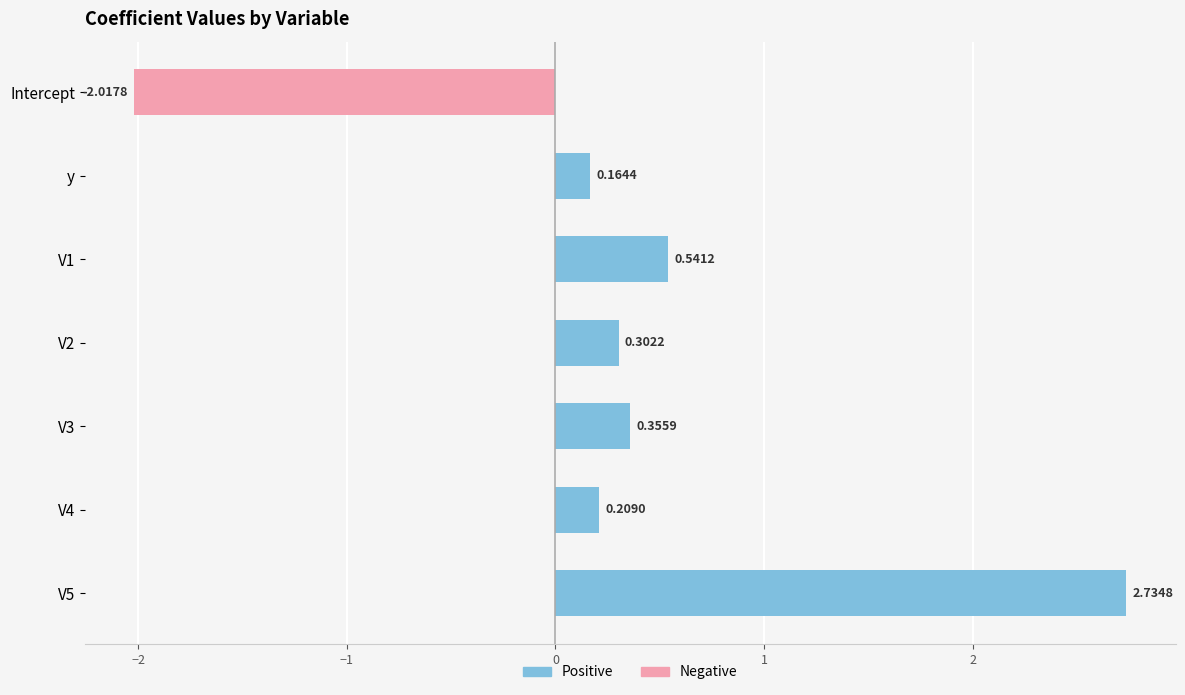

How many data points are less than 0?

1